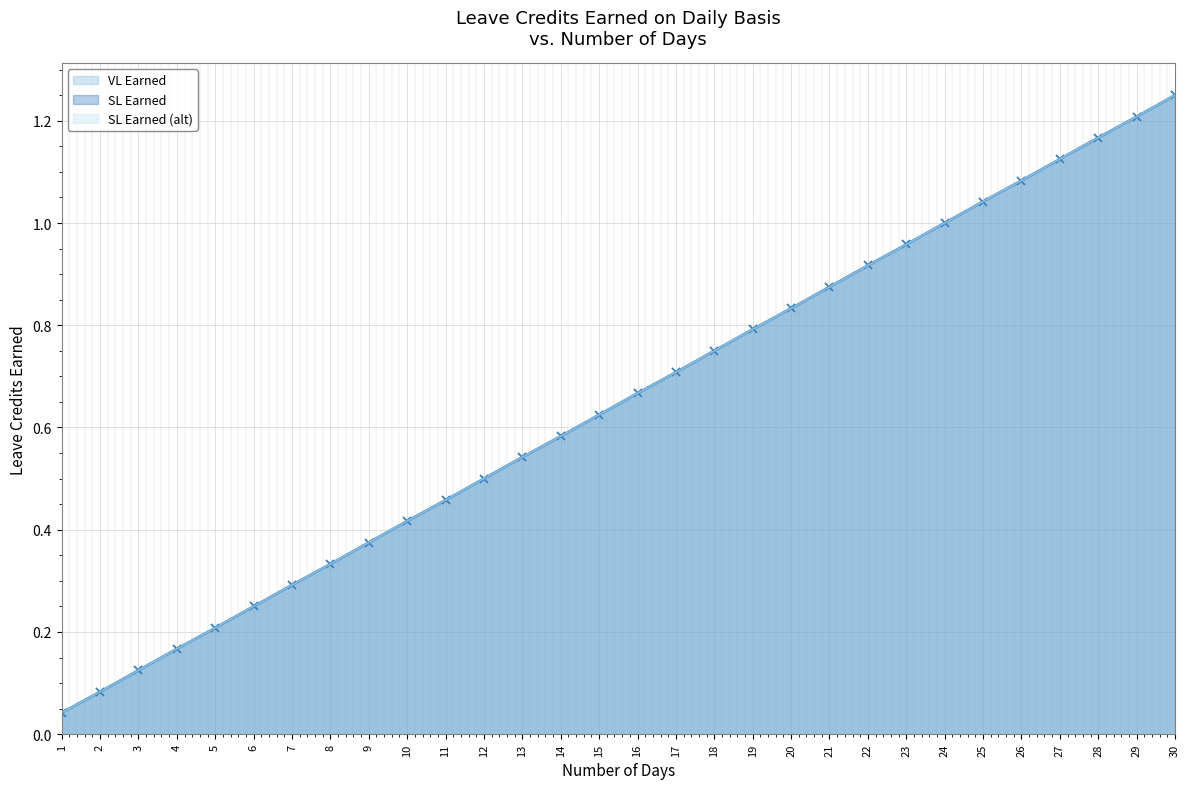

Between 11 and 23, which series saw the biggest shift?

VL Earned